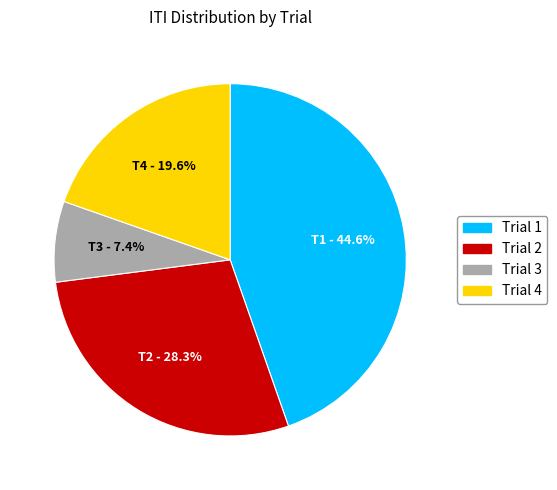

Is Trial 4 the majority of the pie?

No